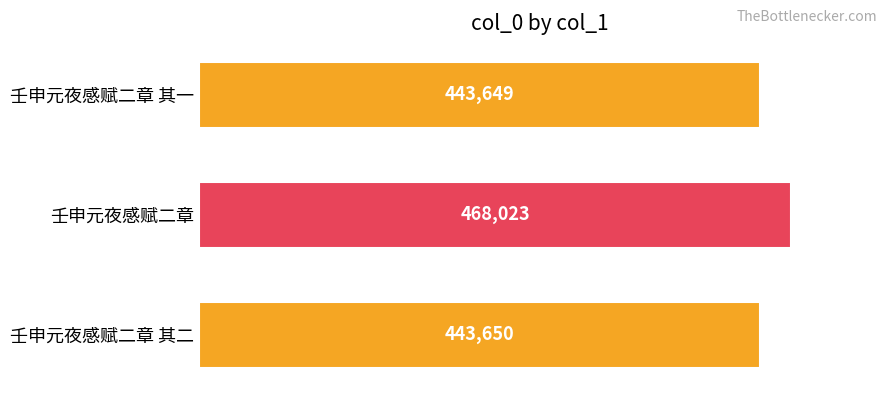

What is the value of the 3rd bar from the top?

443650